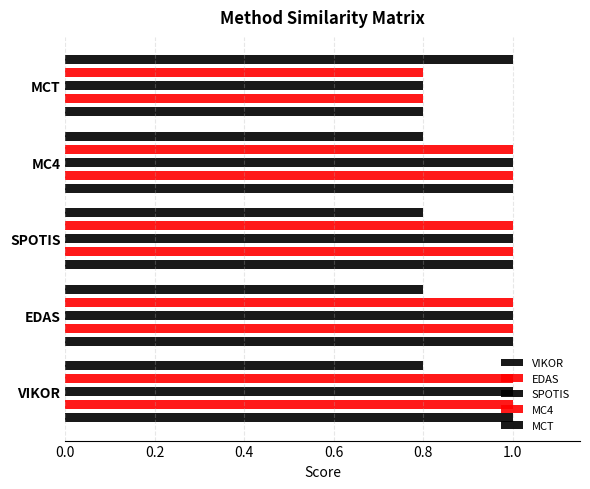

Is the value of SPOTIS at MCT greater than the value of EDAS at MC4?

No